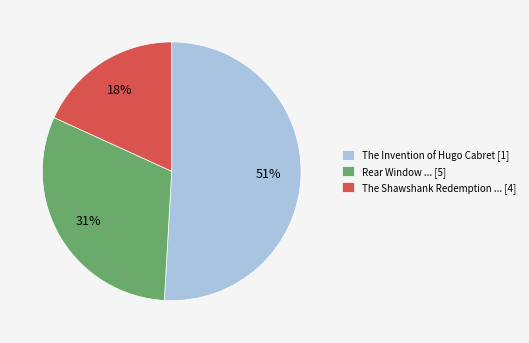

Is there any slice that represents more than half of the pie?

Yes